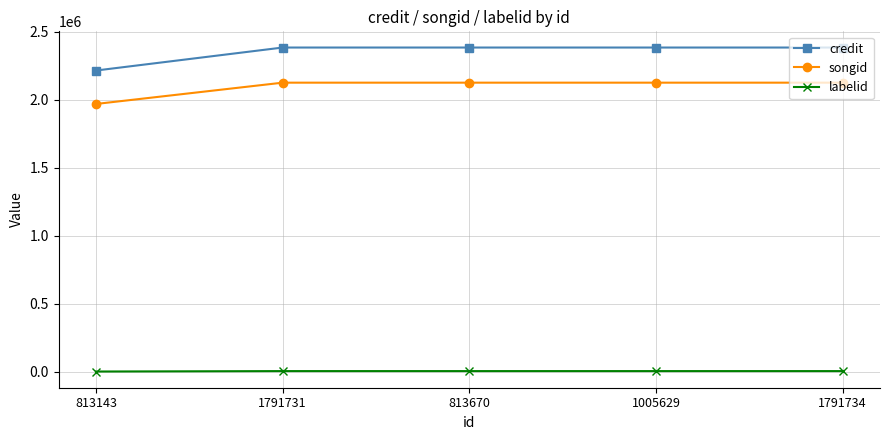

At which label does credit reach its minimum?

813143